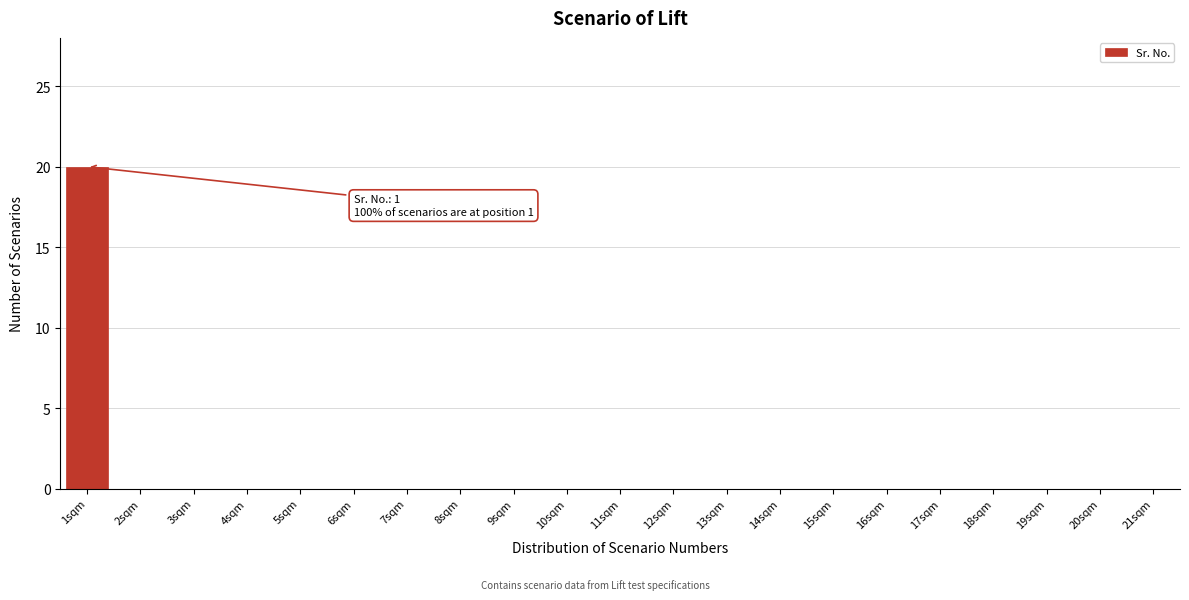

Which range on the x-axis has the tallest bar?

0.5 to 1.5